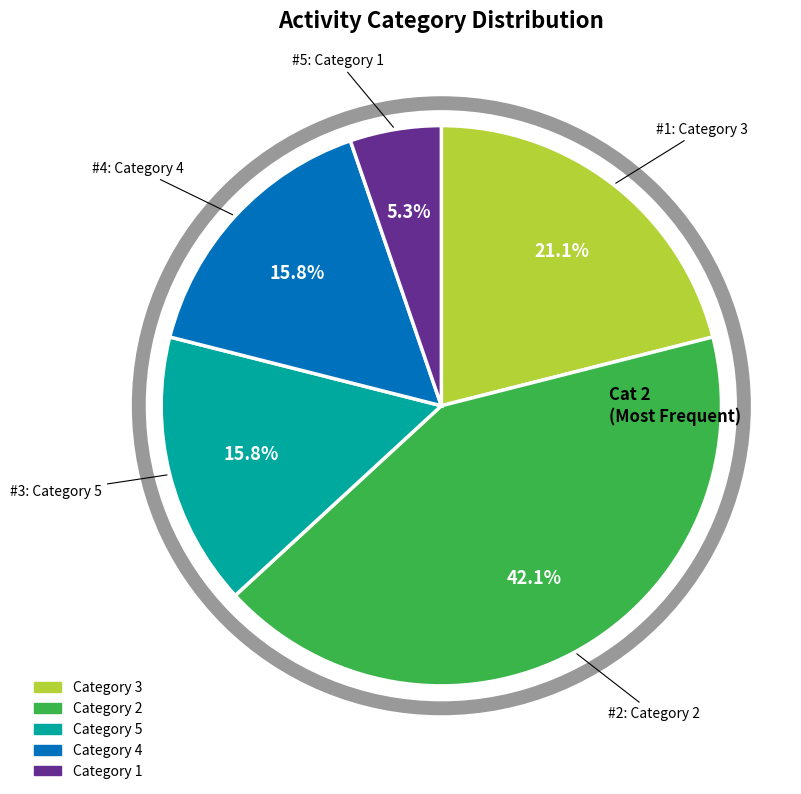

Does any single category account for the majority?

No